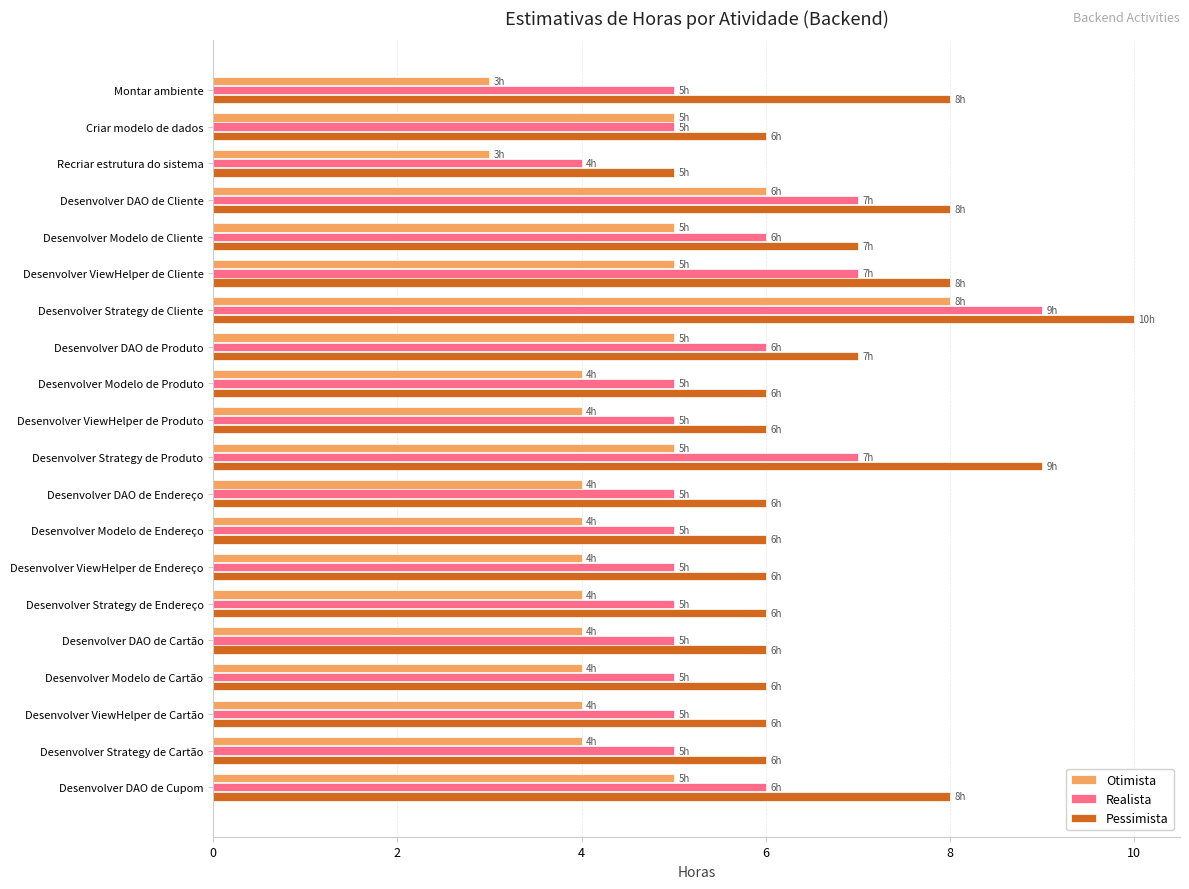

What is the minimum value for Realista?

4